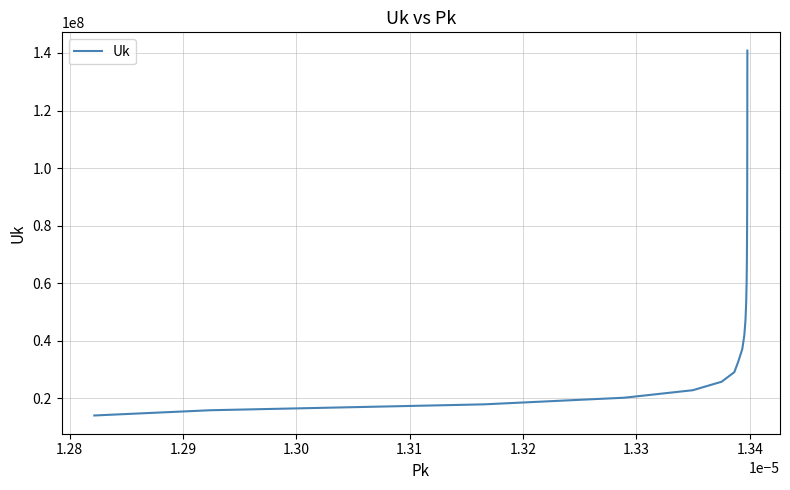

What is the minimum value shown in the chart?

14091333.2